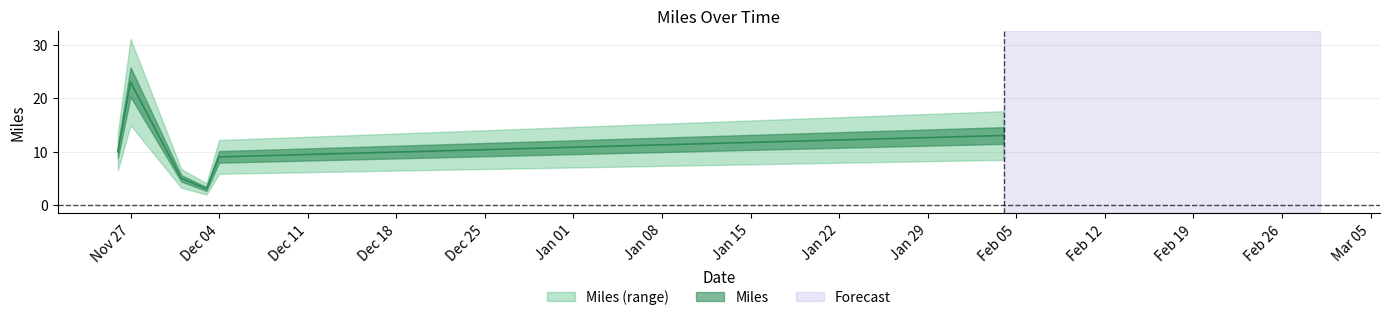

List the labels in order of value, smallest first.

2018-12-03, 2018-12-01, 2018-12-04, 2018-11-26, 2019-02-04, 2018-11-27